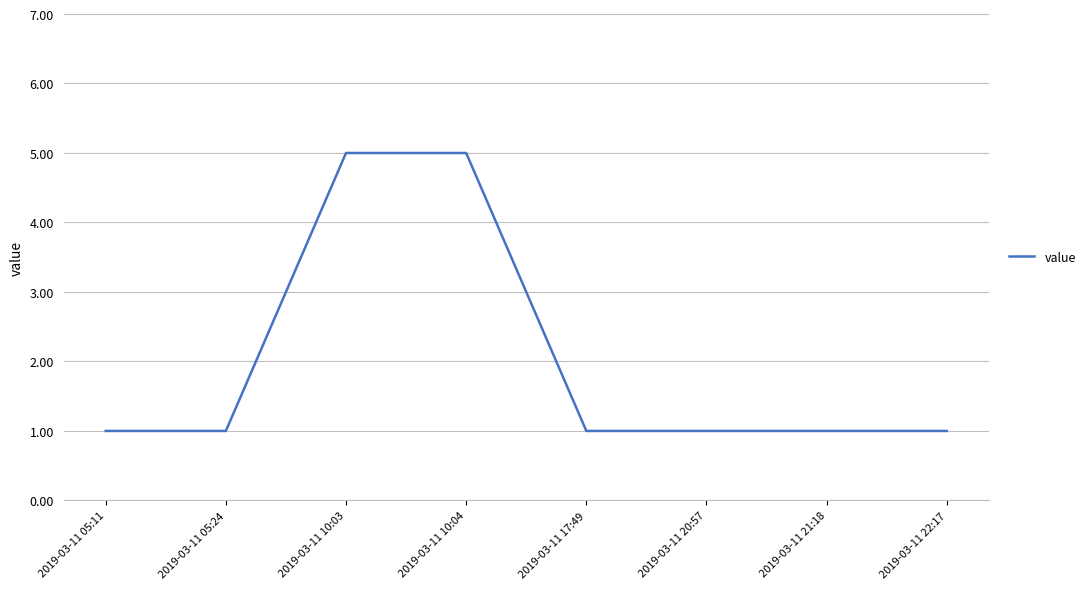

What is the sum of all values?

16